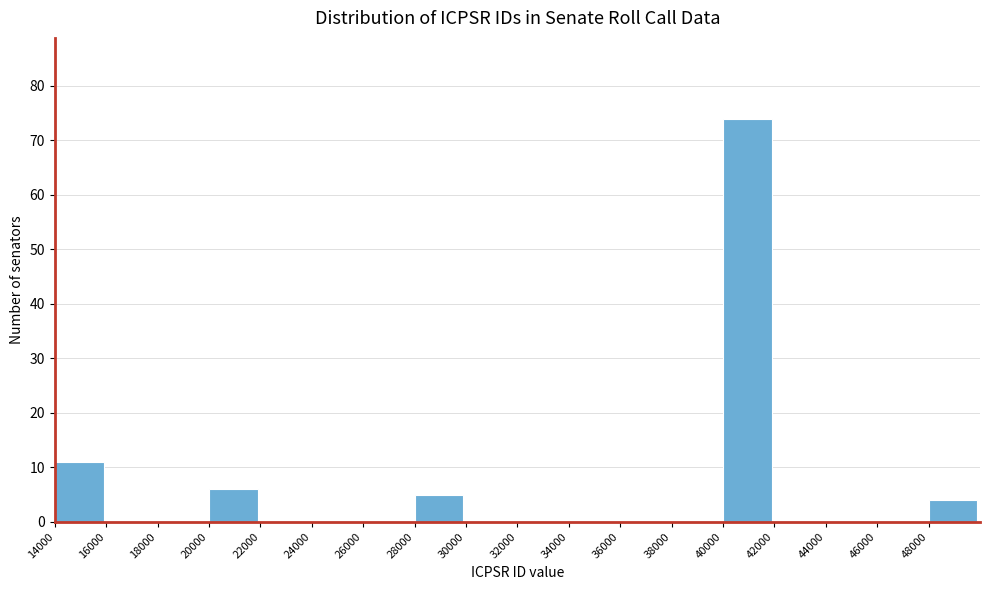

Reading left to right, transcribe this chart: for each bar, give the range it covers on the x-axis and its height. The values are not printed on the chart, so give them approximately, as read against the axis.

14000 to 16000: 11
16000 to 18000: 0
18000 to 20000: 0
20000 to 22000: 6
22000 to 24000: 0
24000 to 26000: 0
26000 to 28000: 0
28000 to 30000: 5
30000 to 32000: 0
32000 to 34000: 0
34000 to 36000: 0
36000 to 38000: 0
38000 to 40000: 0
40000 to 42000: 74
42000 to 44000: 0
44000 to 46000: 0
46000 to 48000: 0
48000 to 50000: 4